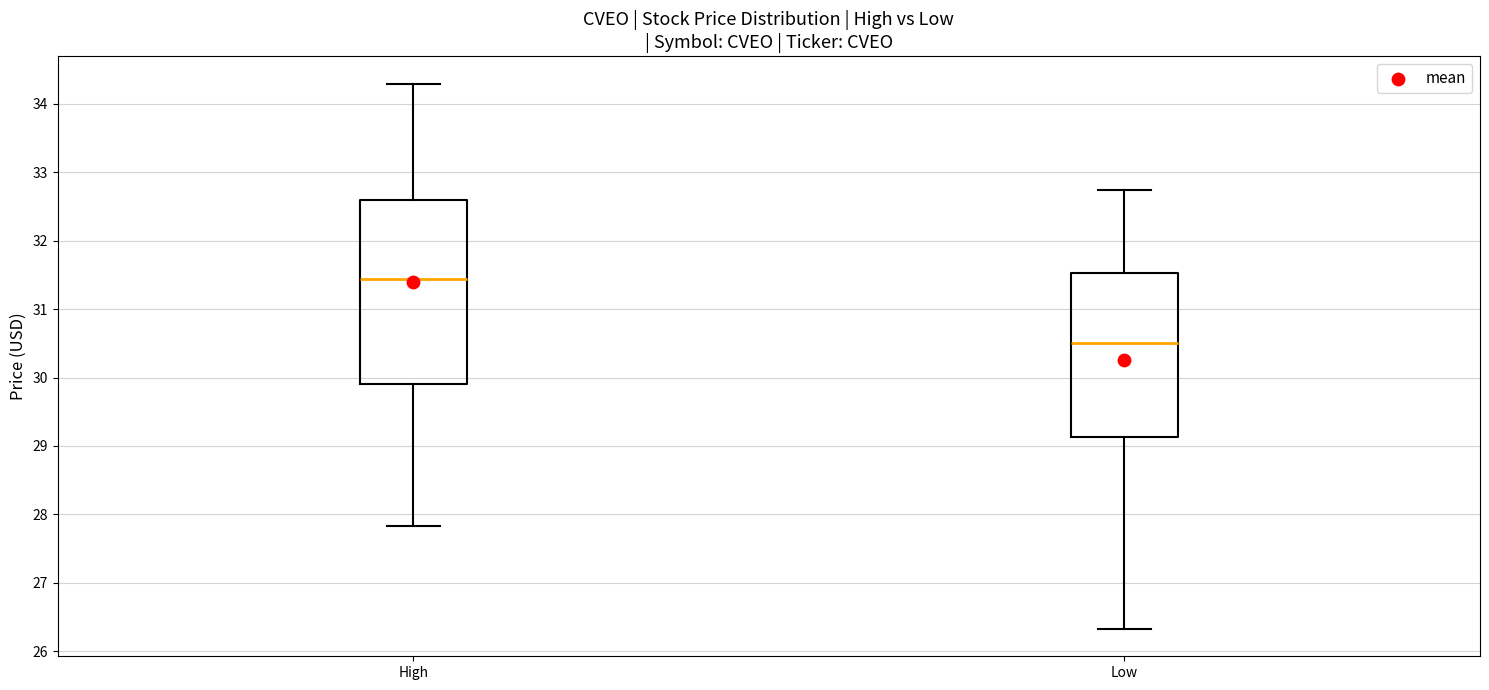

Reading left to right, transcribe this box plot: for each box, give where its median line is, the range the box spans, and where its two whiskers end, as read against the y-axis. The values are not printed on the chart, so give them approximately, as read against the axis.

High: median 31.4, box 29.9 to 32.6, whiskers 27.8 to 34.3
Low: median 30.5, box 29.1 to 31.5, whiskers 26.3 to 32.7